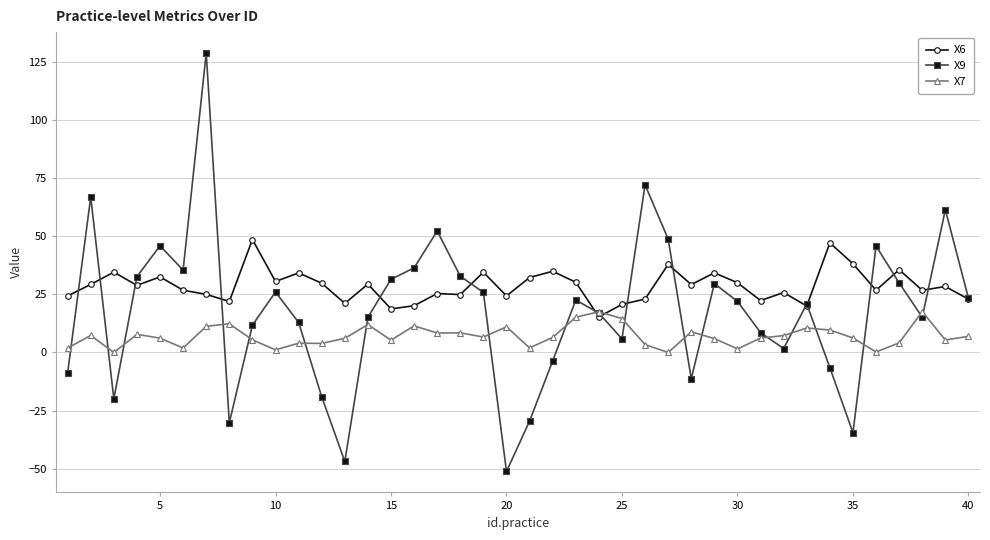

What is the minimum value for X9?

-51.2